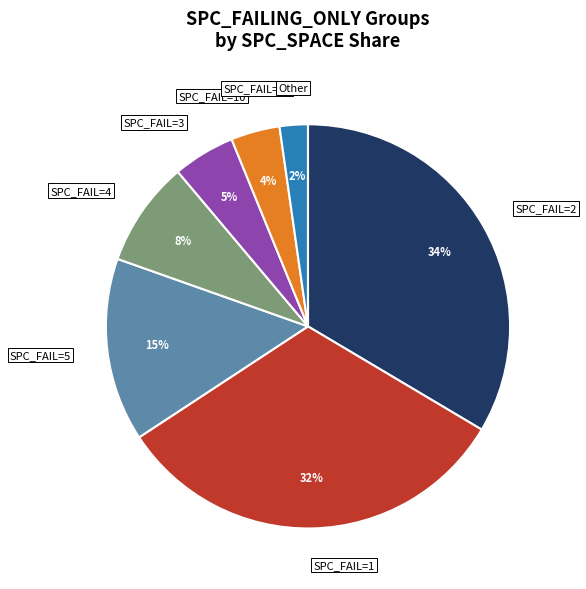

Is it true that SPC_FAIL=2 is 34% of the pie?

True